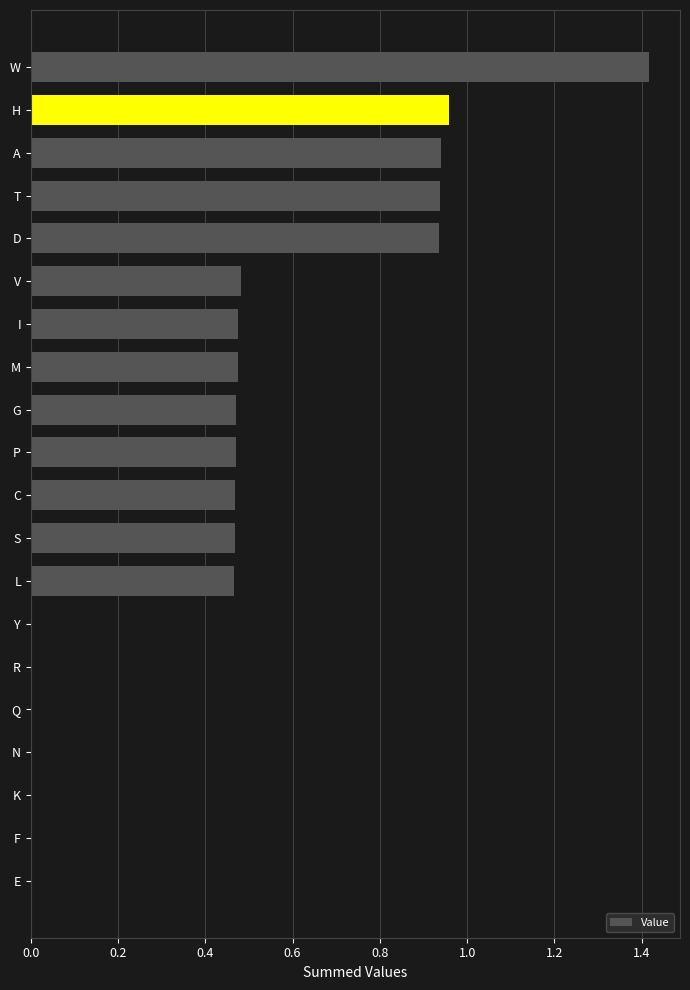

The value at Q is 0.0. True or false?

True